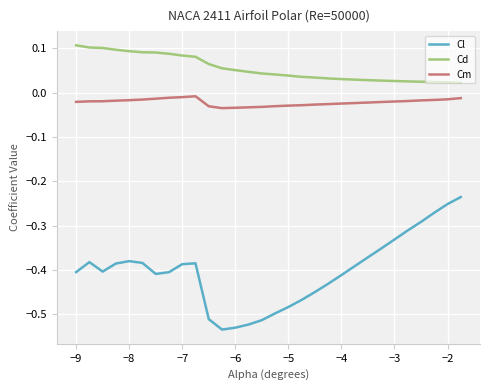

True or false: Cl has more than 0 points higher than both neighbors.

True